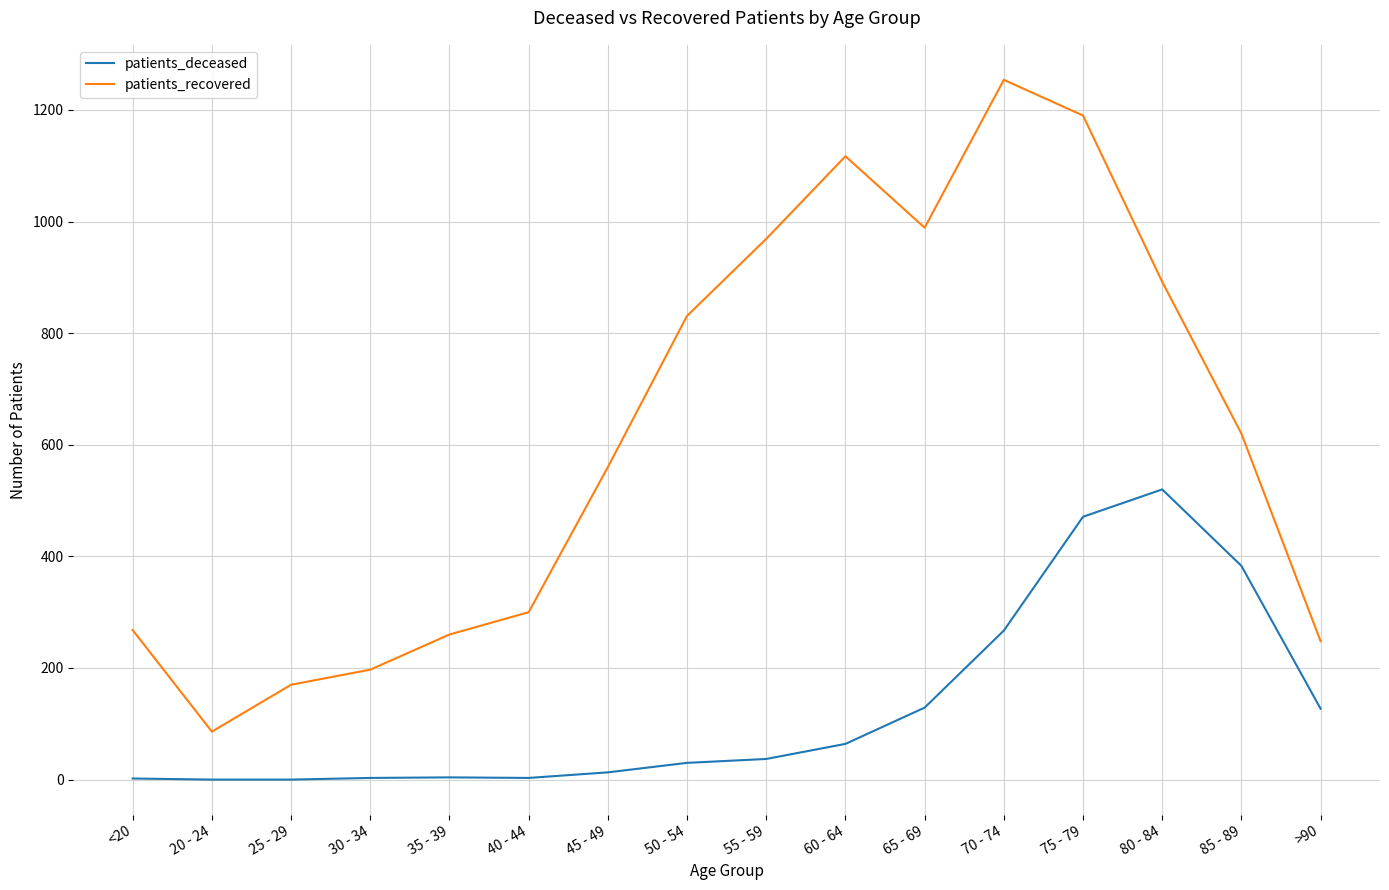

Which series has the largest total across all categories?

patients_recovered